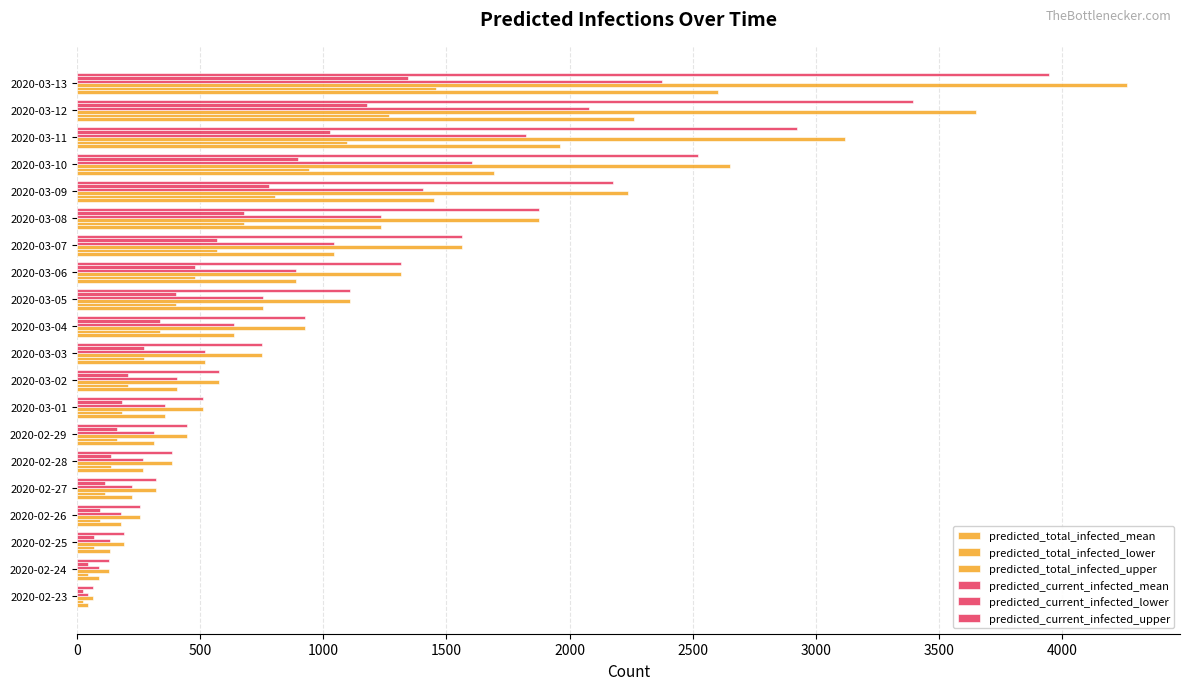

Count the number of categories in the chart.

20